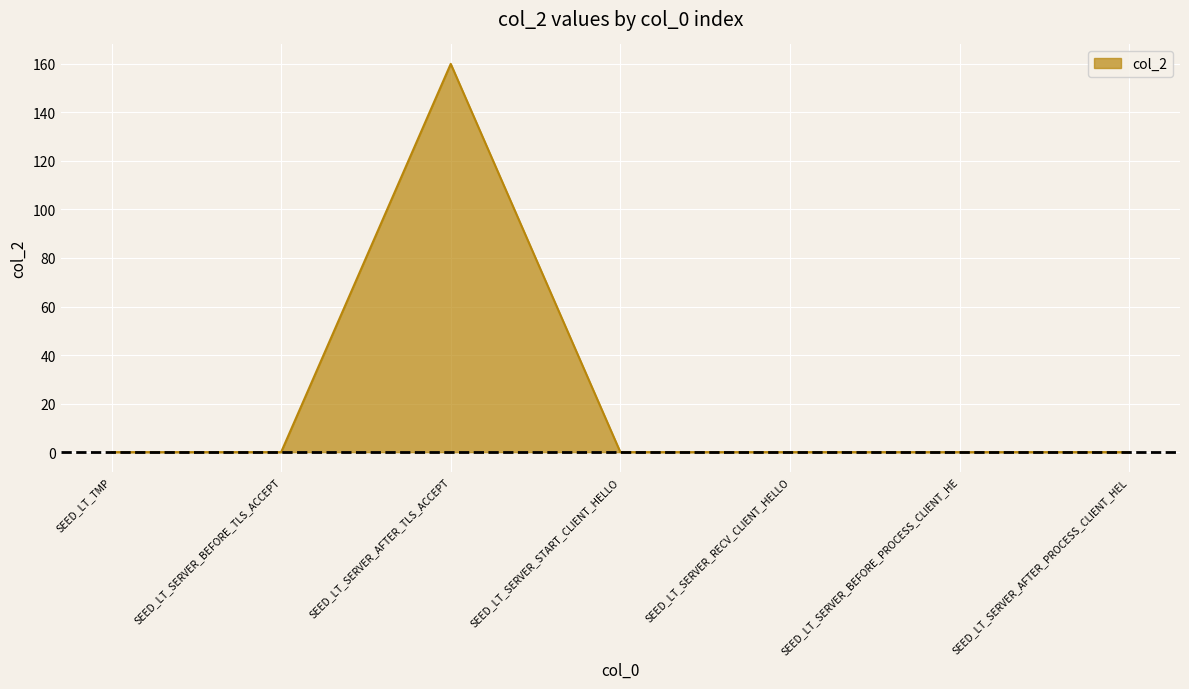

Where is the first local maximum?

SEED_LT_SERVER_AFTER_TLS_ACCEPT